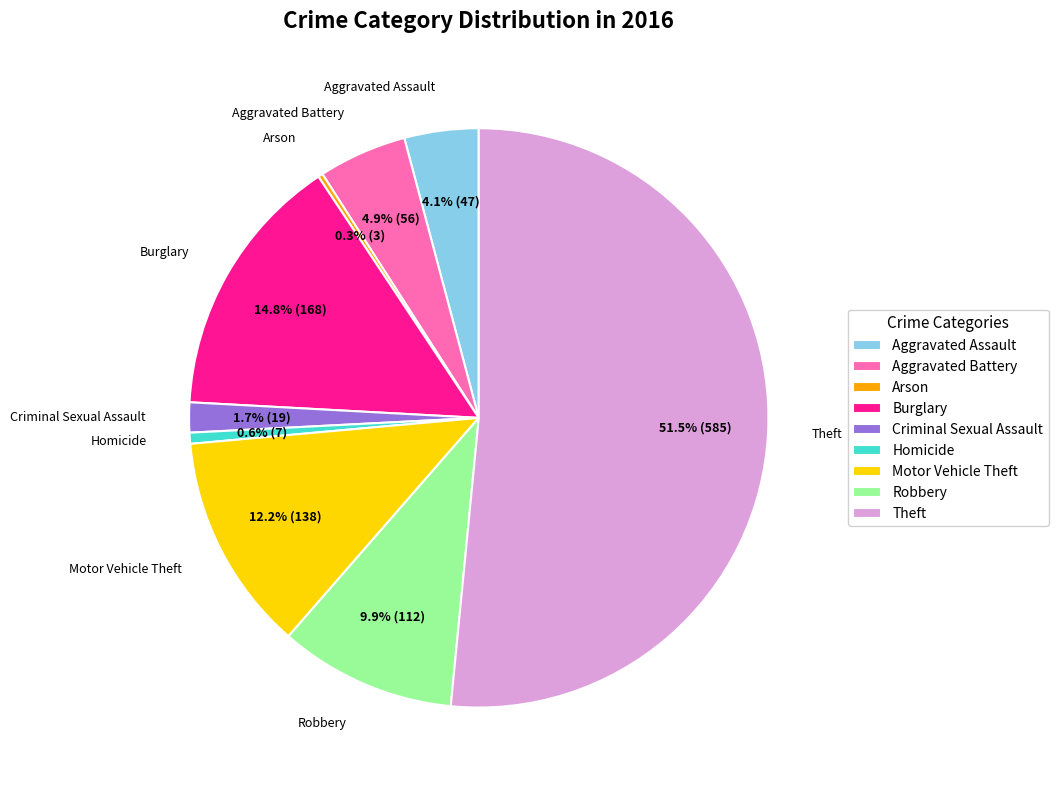

Which category has the biggest portion of the pie?

Theft